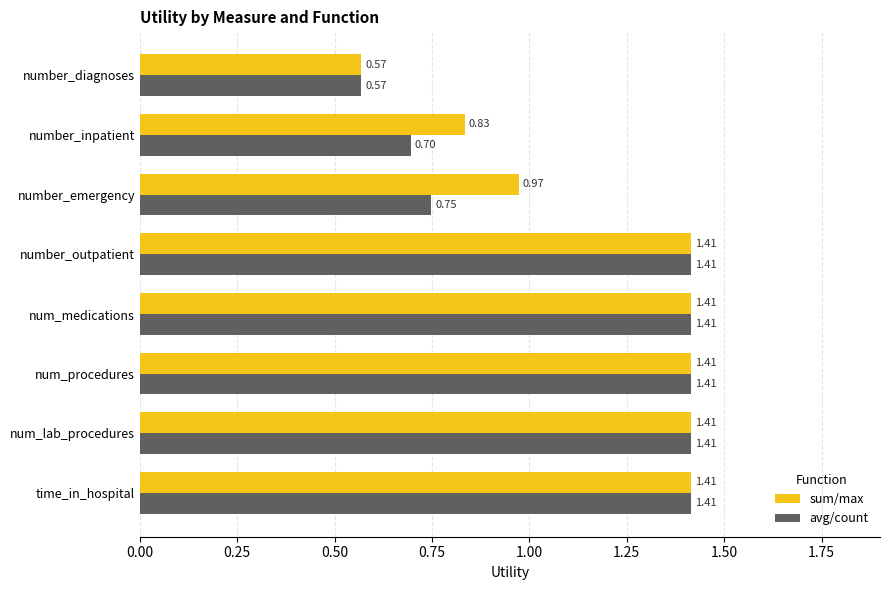

At how many categories does at least one series exceed 1?

5